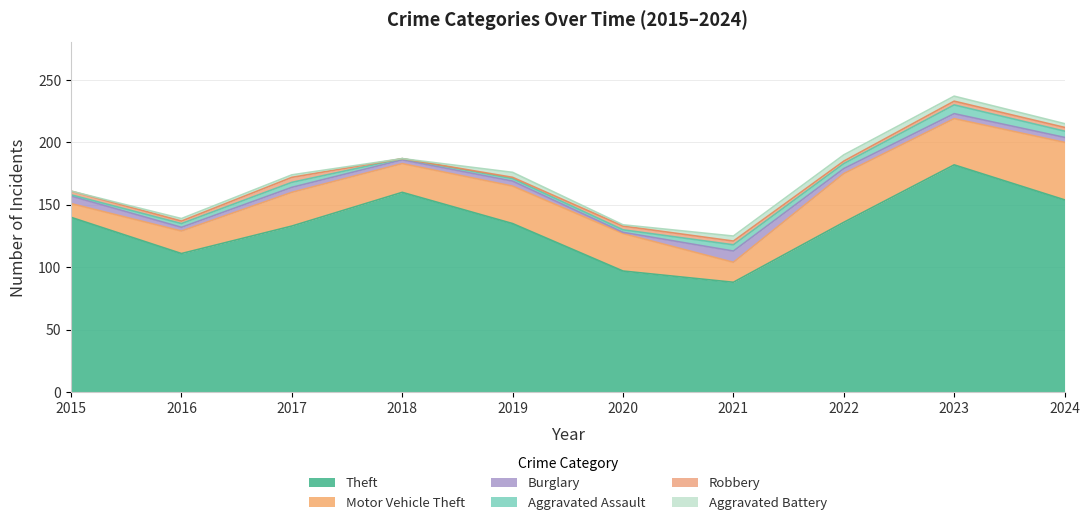

Rank the series at 2021 from lowest to highest value.

Robbery, Aggravated Battery, Aggravated Assault, Burglary, Motor Vehicle Theft, Theft